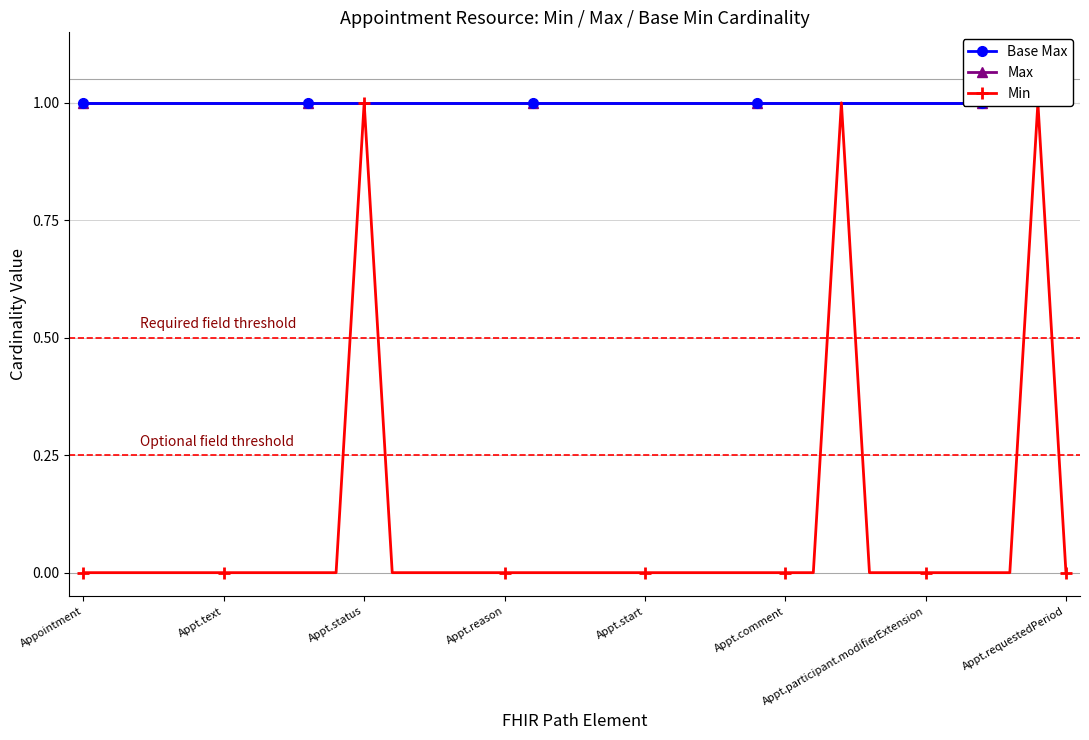

True or false: Min and Base Max cross at least once.

False